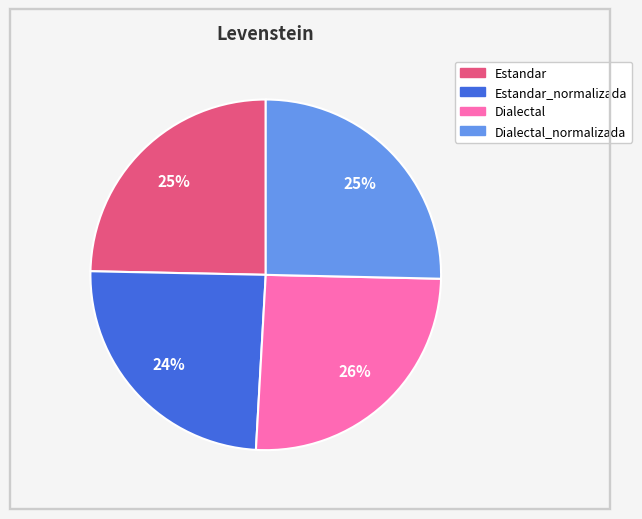

To the nearest percent, what is the average slice percentage?

25%